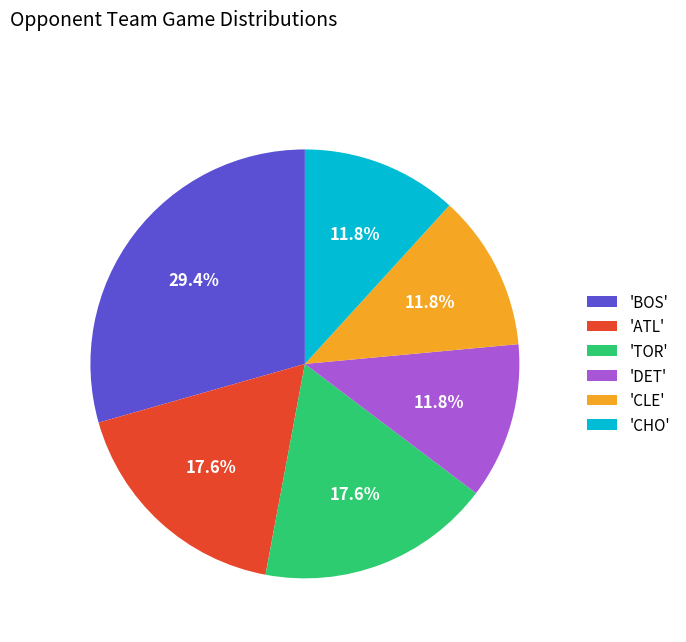

Does 'CHO' account for over 50% of the chart?

No